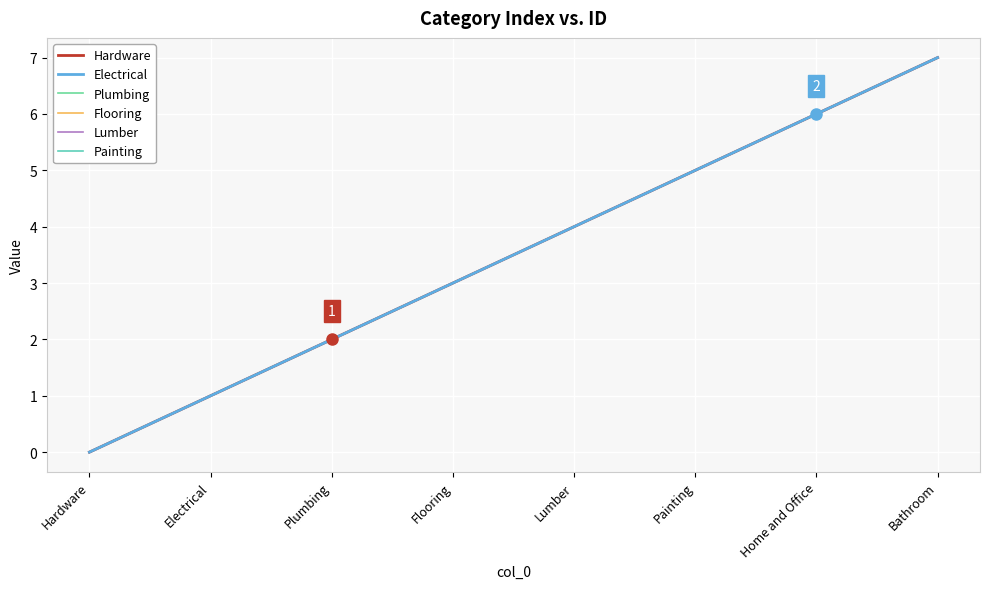

Does the chart display data point markers on the line(s)?

No